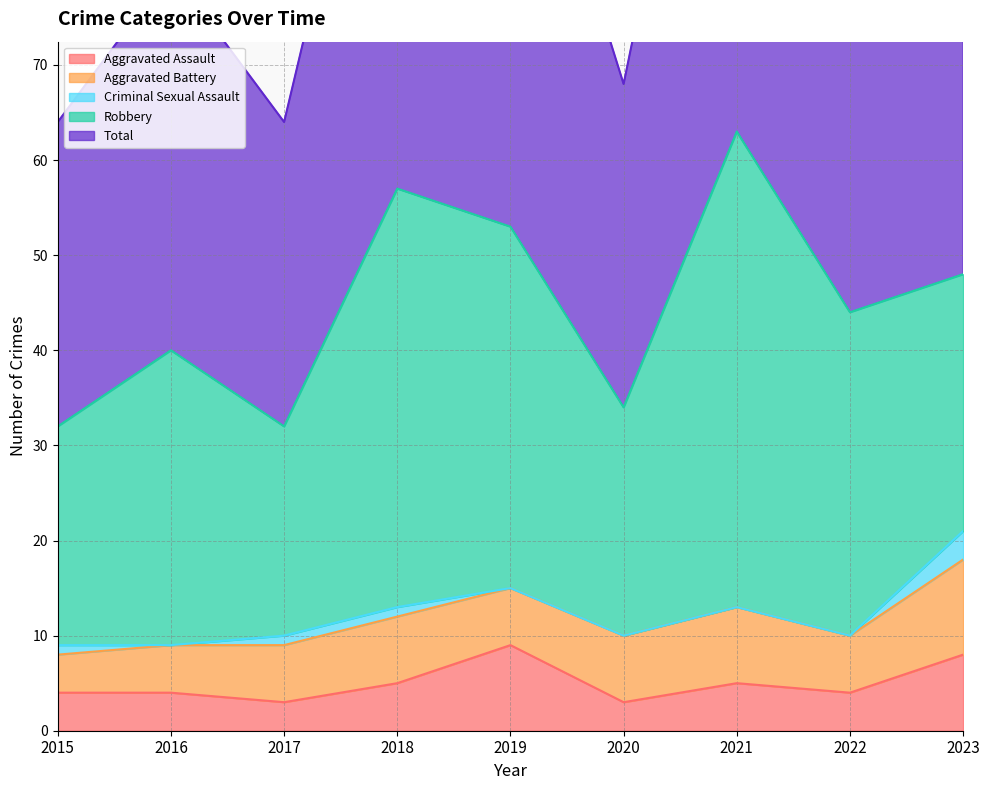

How many interior local valleys does the Criminal Sexual Assault series have?

1